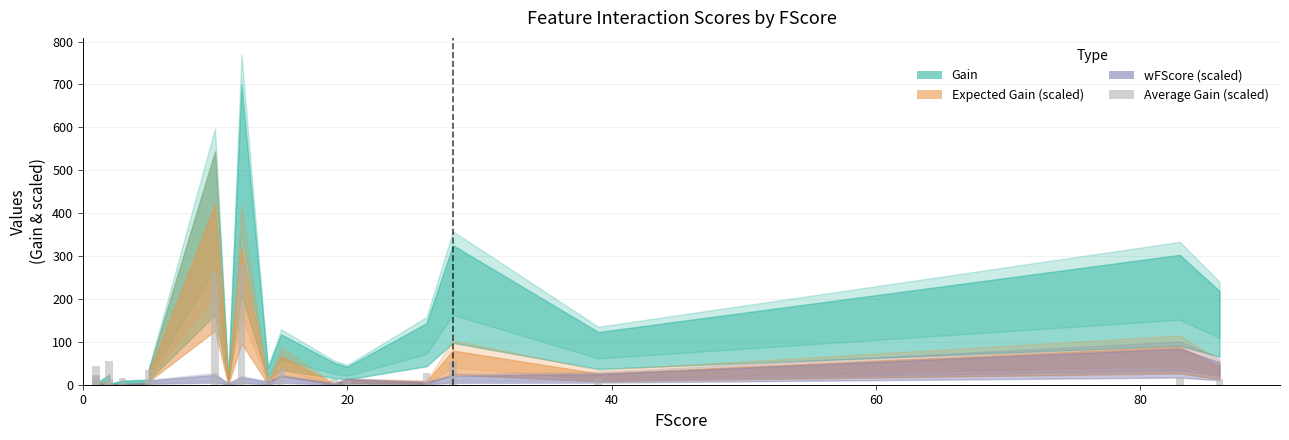

Are the bars horizontal?

No